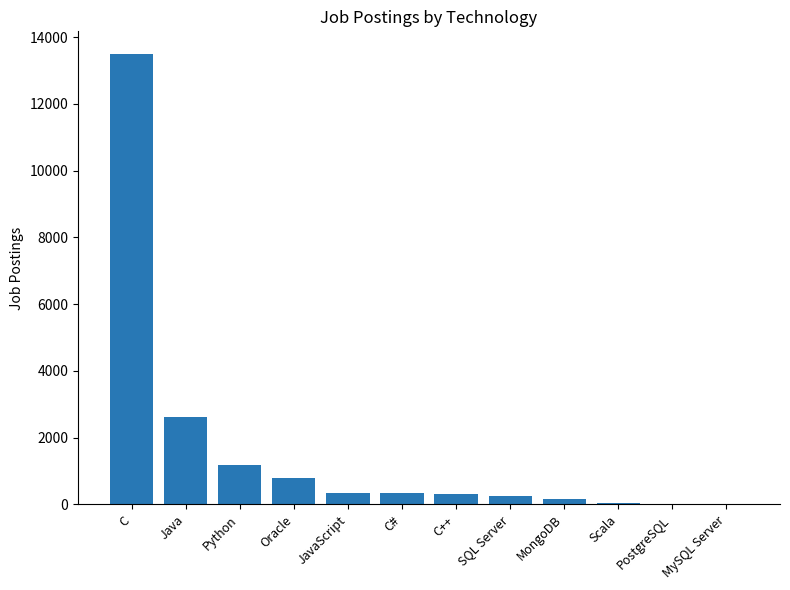

What is the sum of the values at Python and C#?

1506